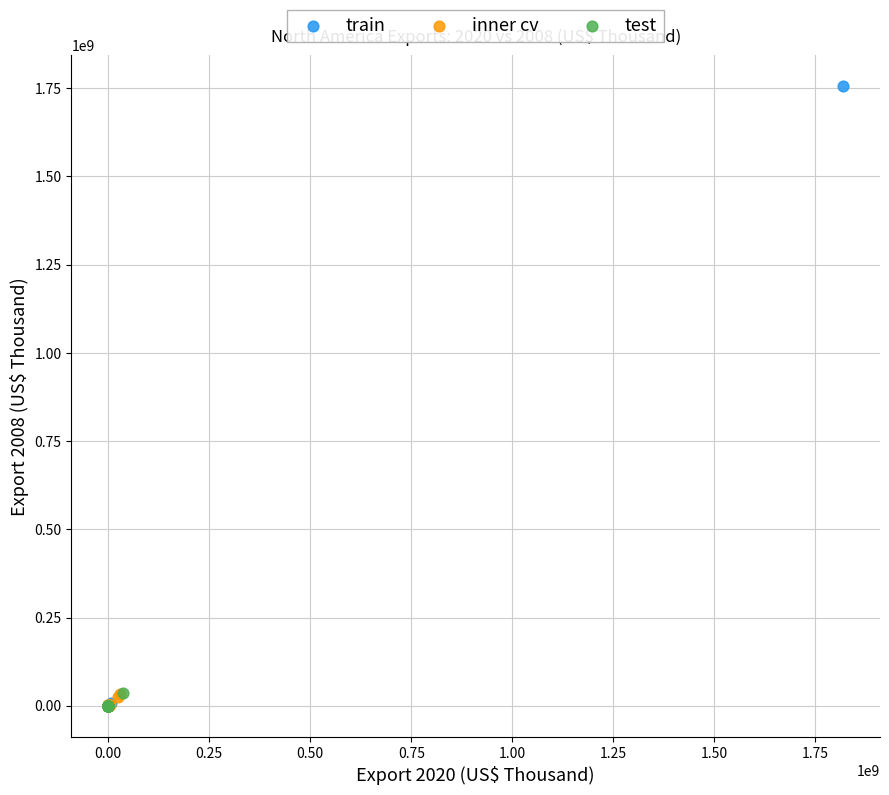

Which series contains the highest Y value?

train